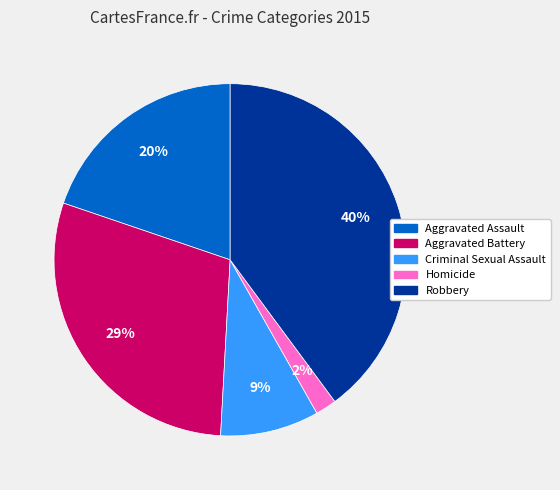

Is Homicide the majority of the pie?

No